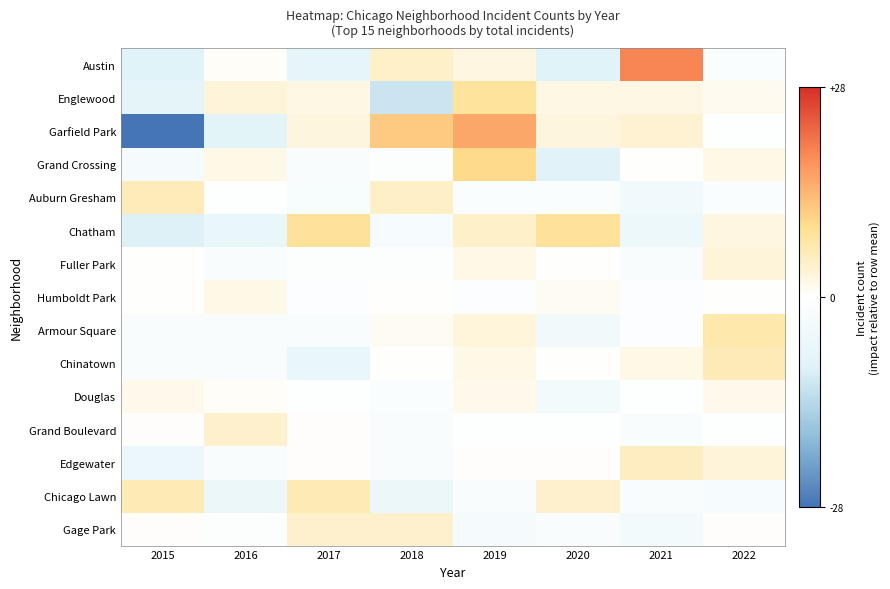

Reading right to left, list all the values displayed in this chart.

Austin: 2022=-1.4	2021=19.6	2020=-9.4	2019=2.6	2018=4.6	2017=-7.4	2016=0.6	2015=-9.4
Englewood: 2022=1.2	2021=2.2	2020=2.2	2019=8.2	2018=-11.8	2017=2.2	2016=3.2	2015=-7.8
Garfield Park: 2022=-0.2	2021=3.8	2020=2.8	2019=15.8	2018=11.8	2017=2.8	2016=-8.2	2015=-28.2
Grand Crossing: 2022=2.1	2021=0.1	2020=-8.9	2019=10.1	2018=-0.9	2017=-1.9	2016=2.1	2015=-2.9
Auburn Gresham: 2022=-1.2	2021=-4.2	2020=-1.2	2019=-1.2	2018=4.8	2017=-2.2	2016=-0.2	2015=5.8
Chatham: 2022=2.5	2021=-5.5	2020=8.5	2019=4.5	2018=-2.5	2017=8.5	2016=-6.5	2015=-9.5
Fuller Park: 2022=3.1	2021=-1.9	2020=0.1	2019=2.1	2018=-0.9	2017=-0.9	2016=-1.9	2015=0.1
Humboldt Park: 2022=0.0	2021=-1.0	2020=1.0	2019=-1.0	2018=0.0	2017=-1.0	2016=2.0	2015=0.0
Armour Square: 2022=7.0	2021=-1.0	2020=-4.0	2019=3.0	2018=1.0	2017=-2.0	2016=-2.0	2015=-2.0
Chinatown: 2022=6.0	2021=2.0	2020=0.0	2019=2.0	2018=0.0	2017=-6.0	2016=-2.0	2015=-2.0
Douglas: 2022=1.6	2021=-0.4	2020=-3.4	2019=1.6	2018=-1.4	2017=-0.4	2016=0.6	2015=1.6
Grand Boulevard: 2022=-0.6	2021=-1.6	2020=-0.6	2019=-0.6	2018=-1.6	2017=0.4	2016=4.4	2015=0.4
Edgewater: 2022=3.2	2021=5.2	2020=0.2	2019=0.2	2018=-1.8	2017=0.2	2016=-1.8	2015=-5.8
Chicago Lawn: 2022=-2.6	2021=-1.6	2020=4.4	2019=-1.6	2018=-5.6	2017=6.4	2016=-5.6	2015=6.4
Gage Park: 2022=0.2	2021=-3.8	2020=-1.8	2019=-2.8	2018=4.2	2017=4.2	2016=-0.8	2015=0.2